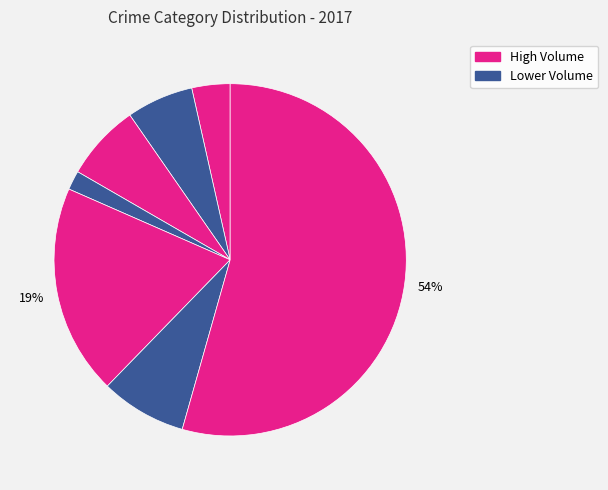

To the nearest percent, what is the average slice percentage?

14%